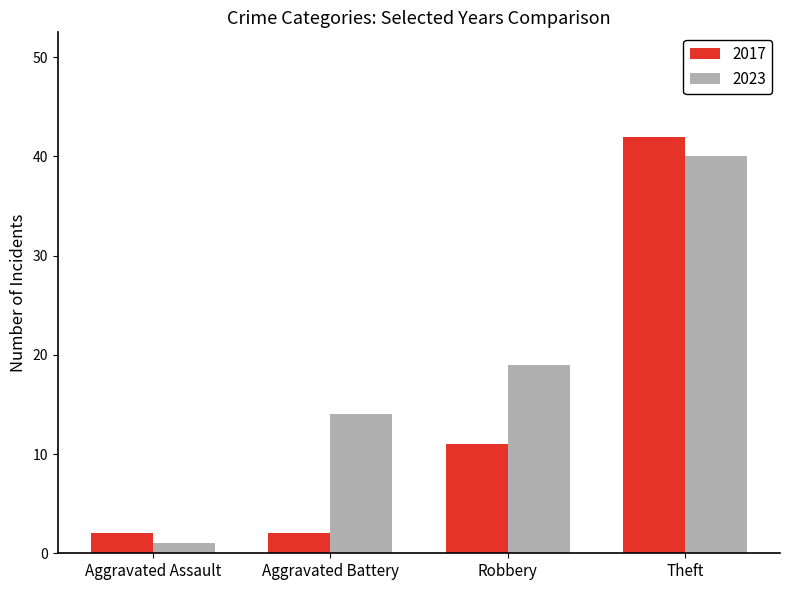

Is it true that 2017 equals 16 at Robbery?

False